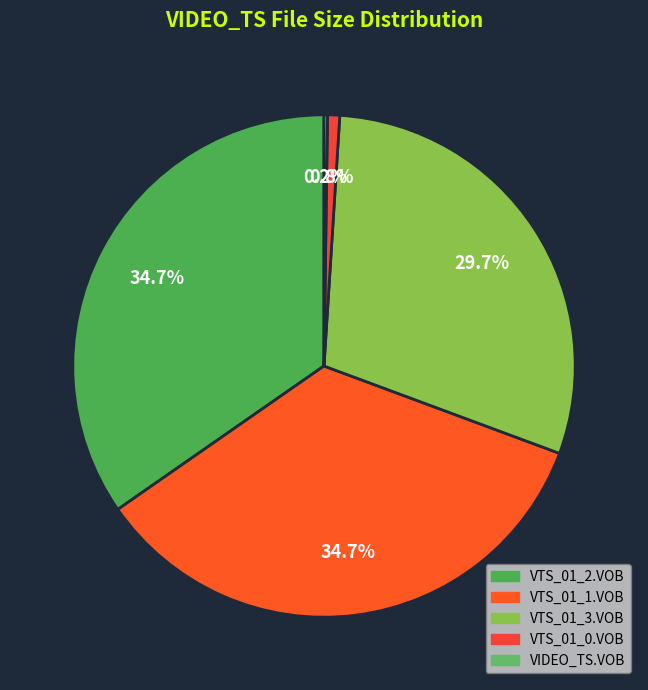

Is VTS_01_2.VOB the majority of the pie?

No